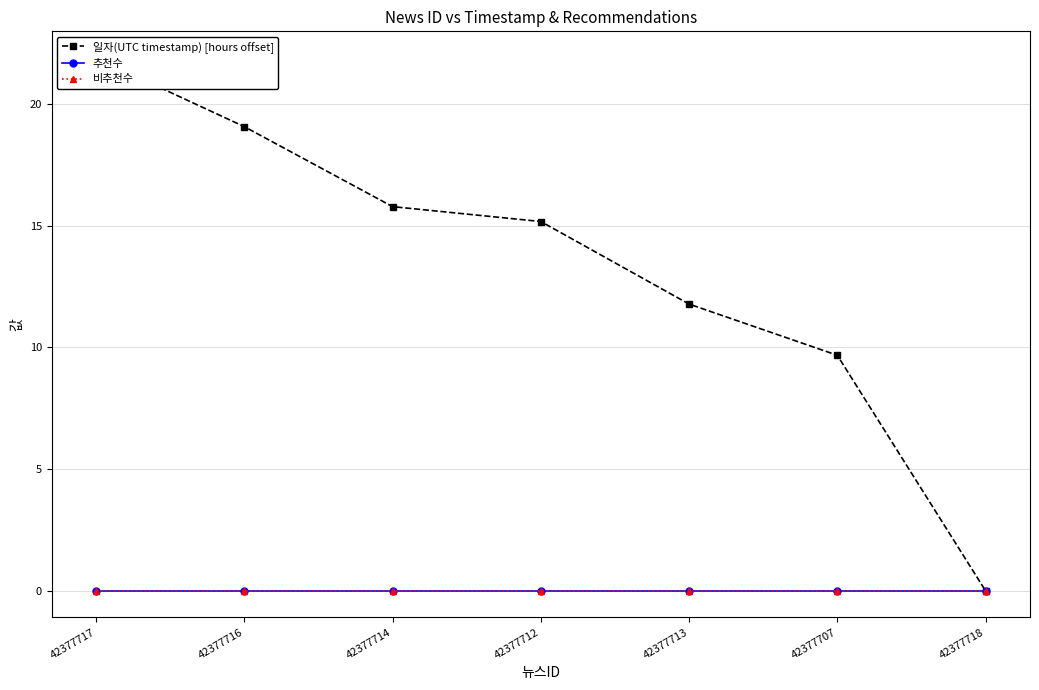

At 42377716, list the series in order from smallest to largest.

추천수, 비추천수, 일자(UTC timestamp) [hours offset]